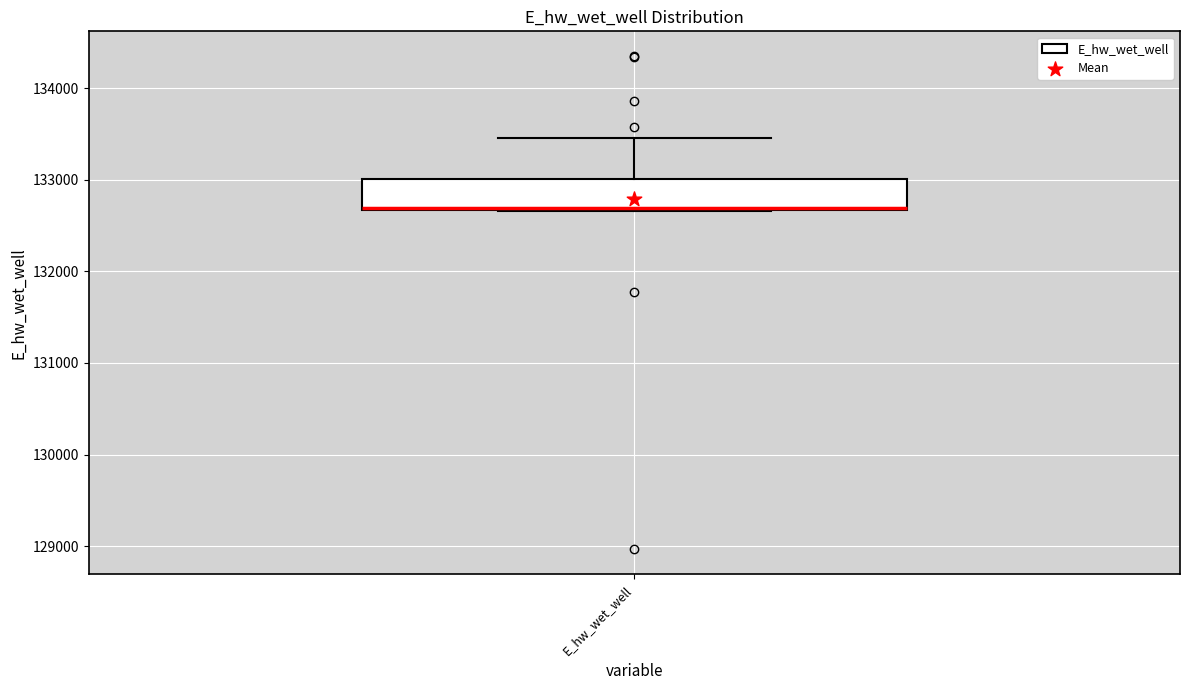

Where is the upper edge of the box for E_hw_wet_well on the y-axis? The values are not printed on the chart, so give them approximately, as read against the axis.

133000